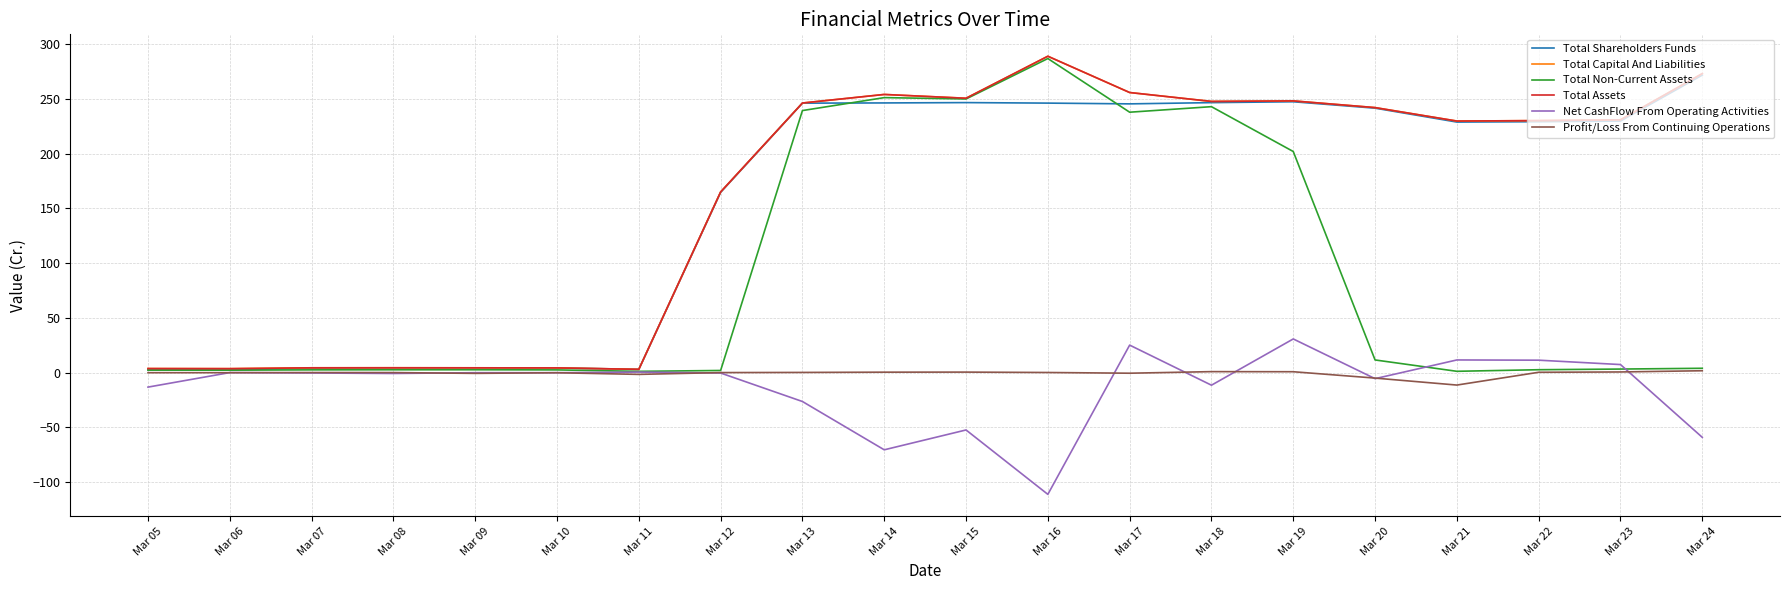

Does the chart have visible grid lines?

Yes